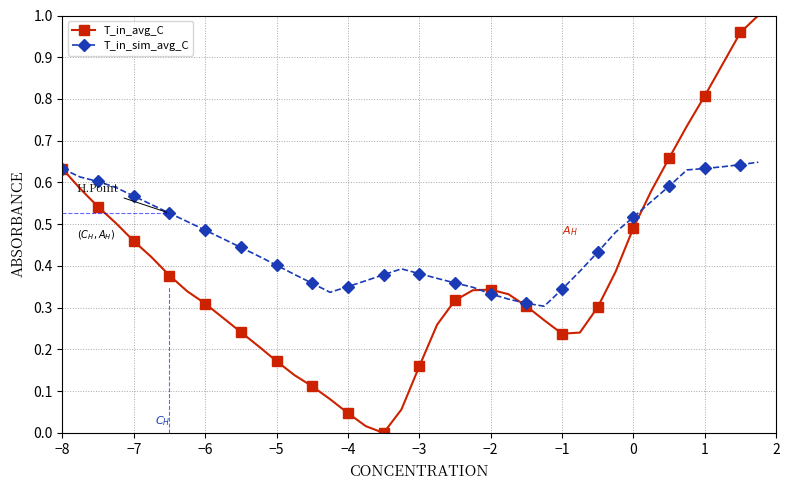

In T_in_avg_C, how many points are lower than both neighbors (excluding endpoints)?

2